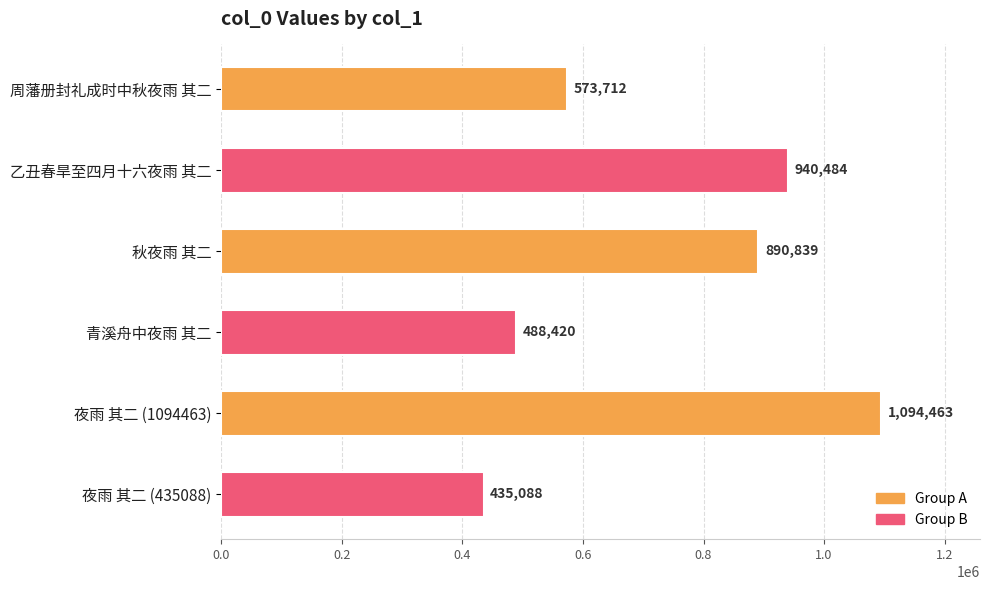

Reading bottom to top, transcribe all the data shown in this chart.

夜雨 其二 (435088)=435088	夜雨 其二 (1094463)=1094463	青溪舟中夜雨 其二=488420	秋夜雨 其二=890839	乙丑春旱至四月十六夜雨 其二=940484	周藩册封礼成时中秋夜雨 其二=573712